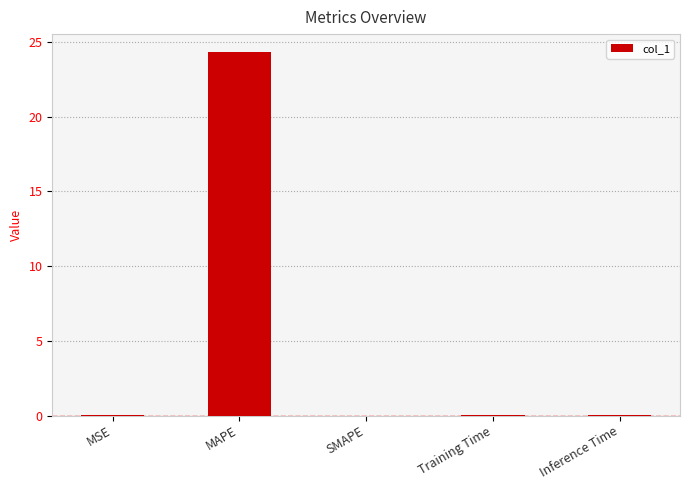

Is it true that the value at Training Time is 0.0?

True